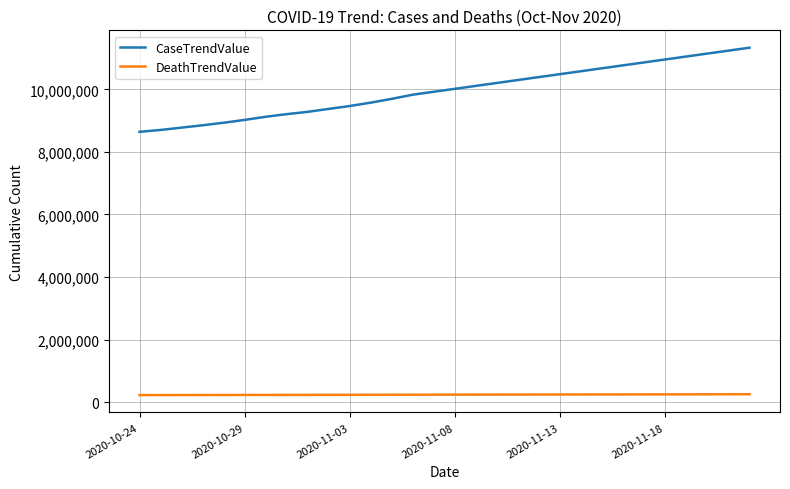

Which series has the largest range (max minus min)?

CaseTrendValue